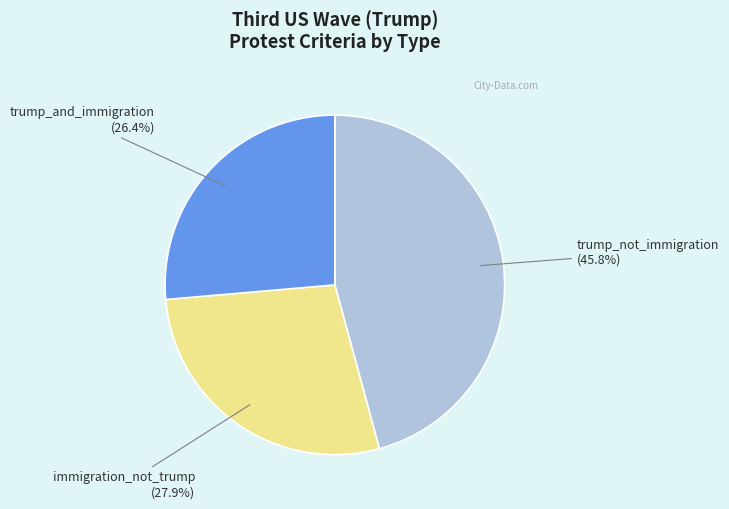

Is there any slice that represents more than half of the pie?

No